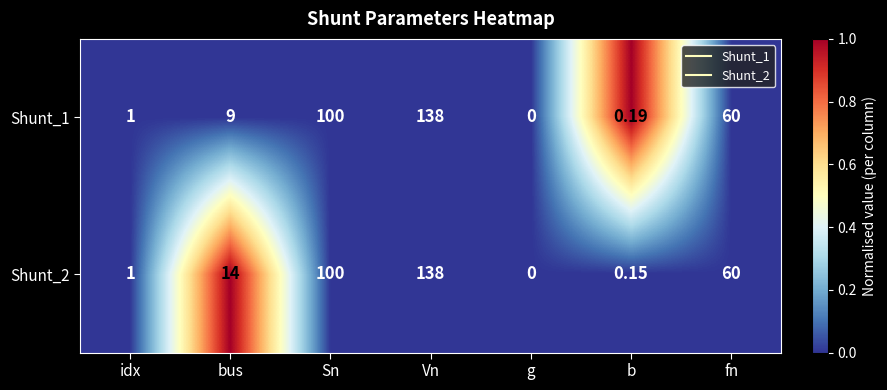

Rank the categories by Shunt_2 value from lowest to highest.

g, b, idx, bus, fn, Sn, Vn